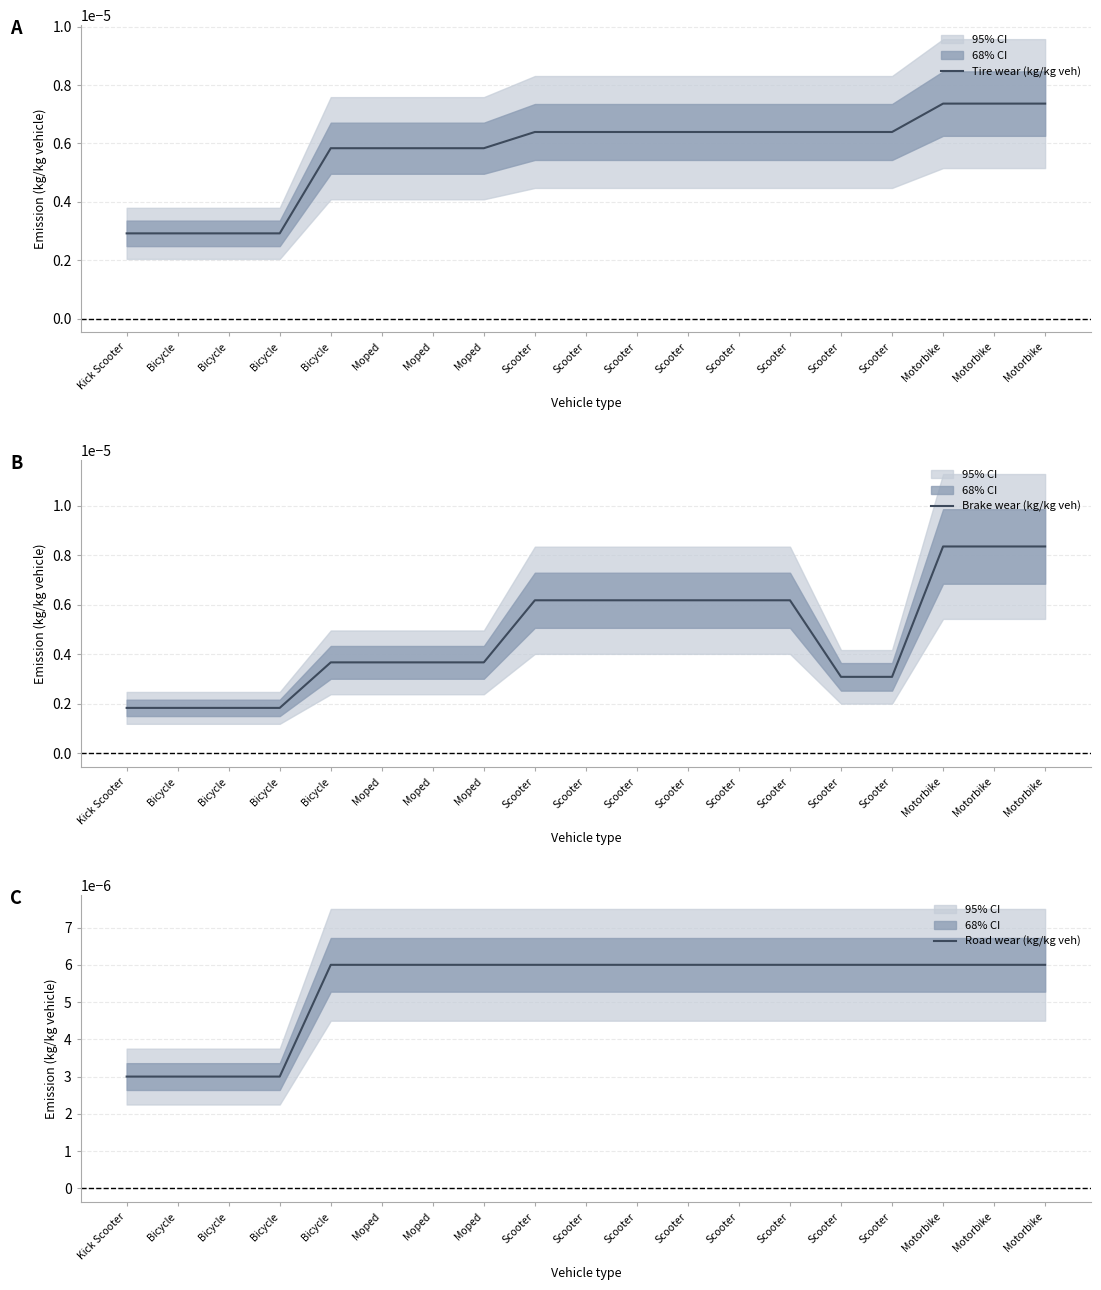

Does the chart display data point markers on the line(s)?

No